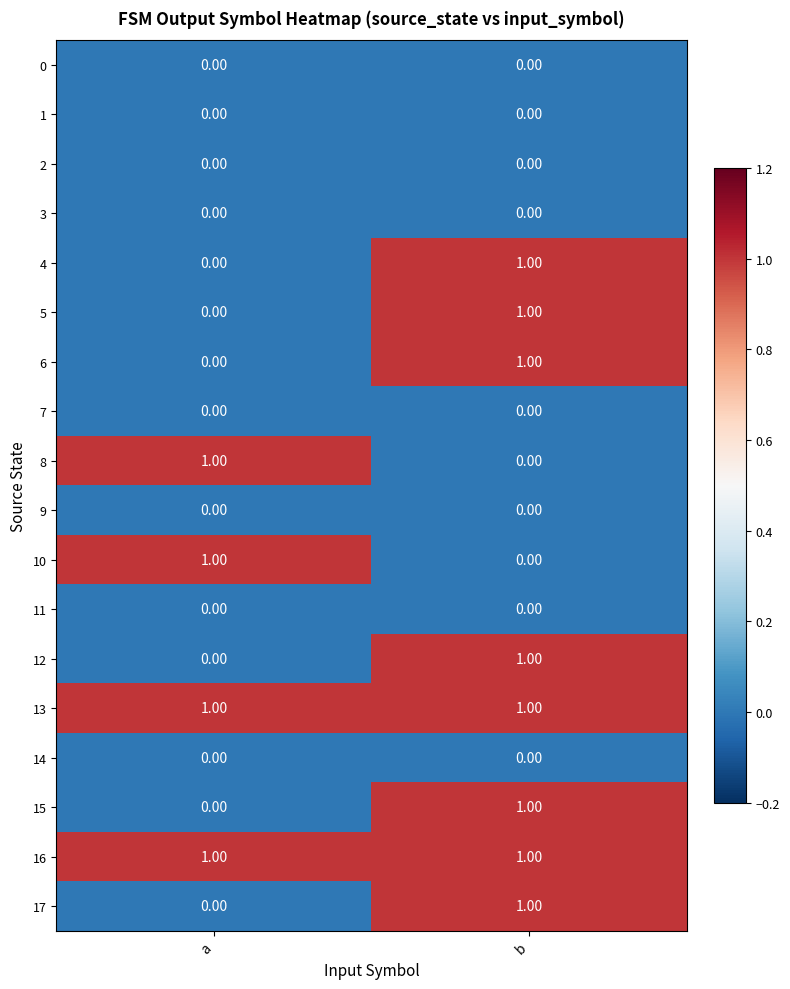

List the labels in order of 5 value, largest first.

b, a